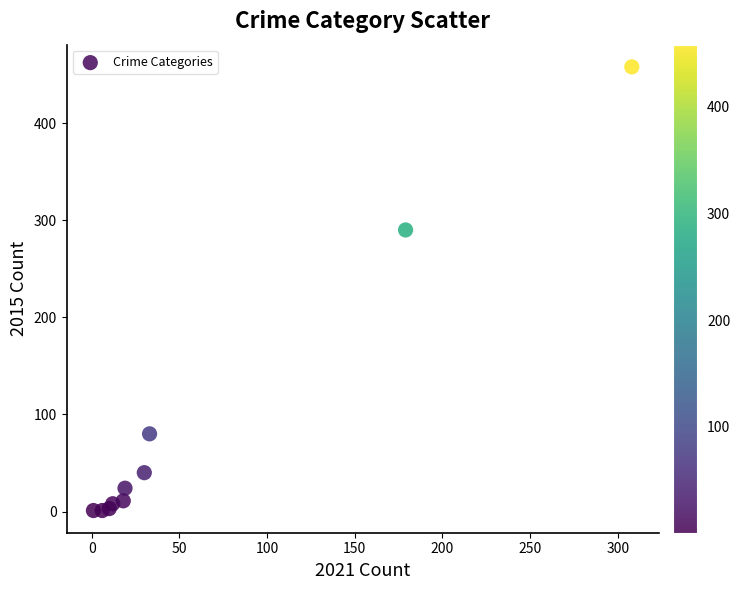

What Y value in the scatter plot is closest to 229?

290